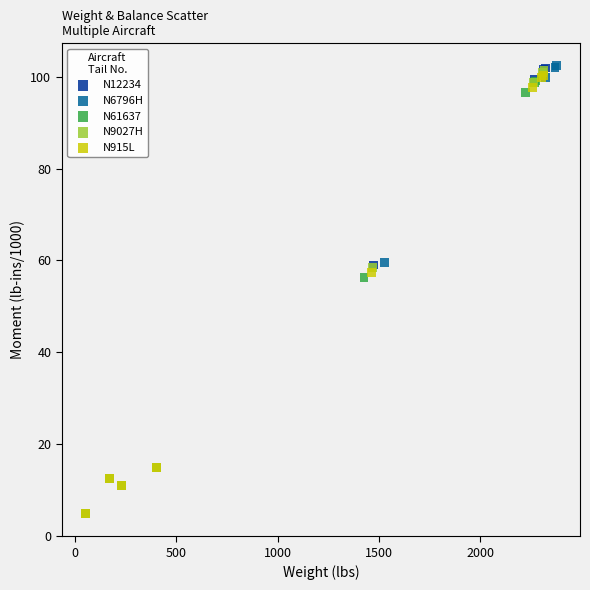

Which series has the widest spread of Y values?

N6796H